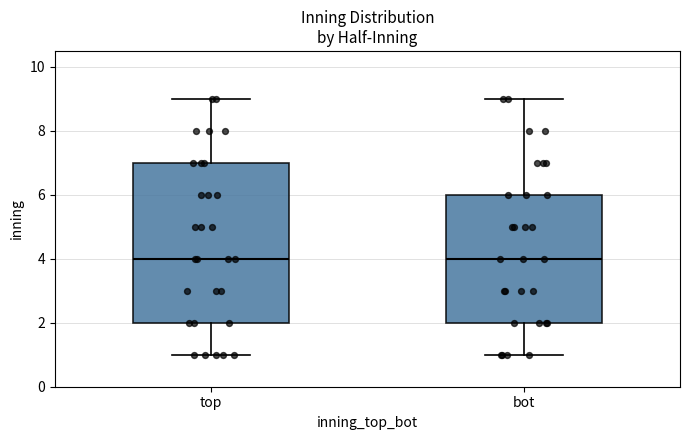

Reading left to right, read every box against the y-axis: the position of its median line, the range the box covers, and the ends of its whiskers. The values are not printed on the chart, so give them approximately, as read against the axis.

top: median 4, box 2 to 7, whiskers 1 to 9
bot: median 4, box 2 to 6, whiskers 1 to 9